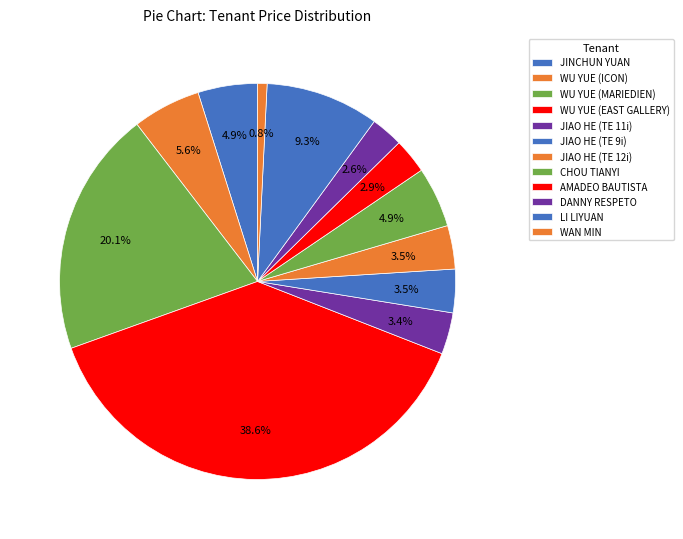

What is the change in value from WU YUE (ICON) to CHOU TIANYI?

-4042